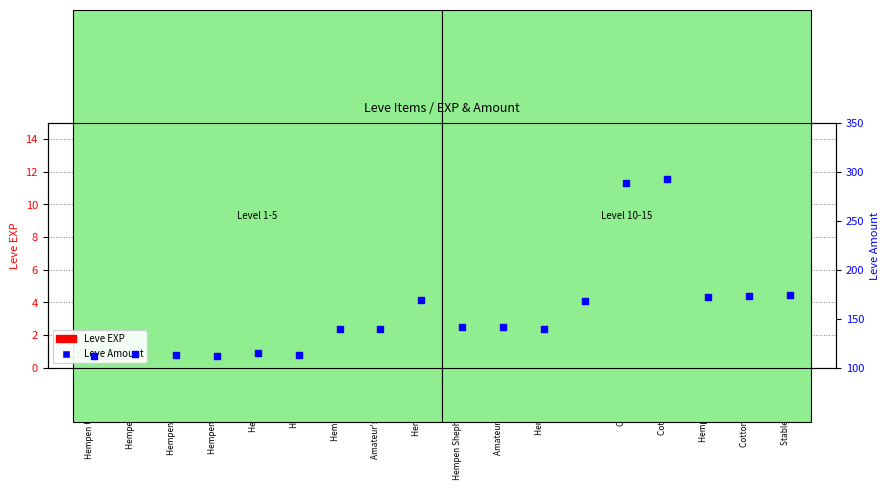

What are all the series names shown in the legend?

Leve EXP, Leve Amount